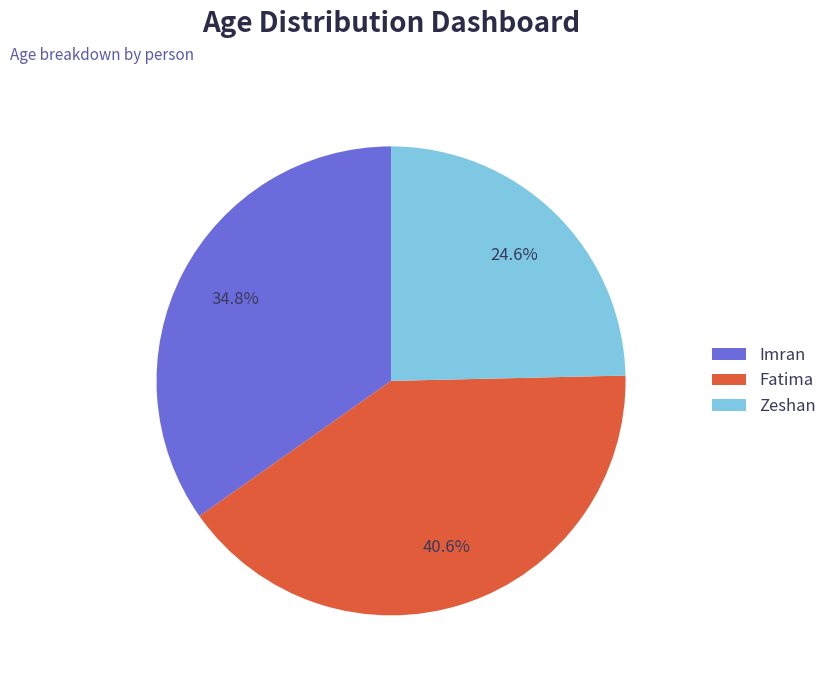

To the nearest percent, what is the average slice percentage?

33%